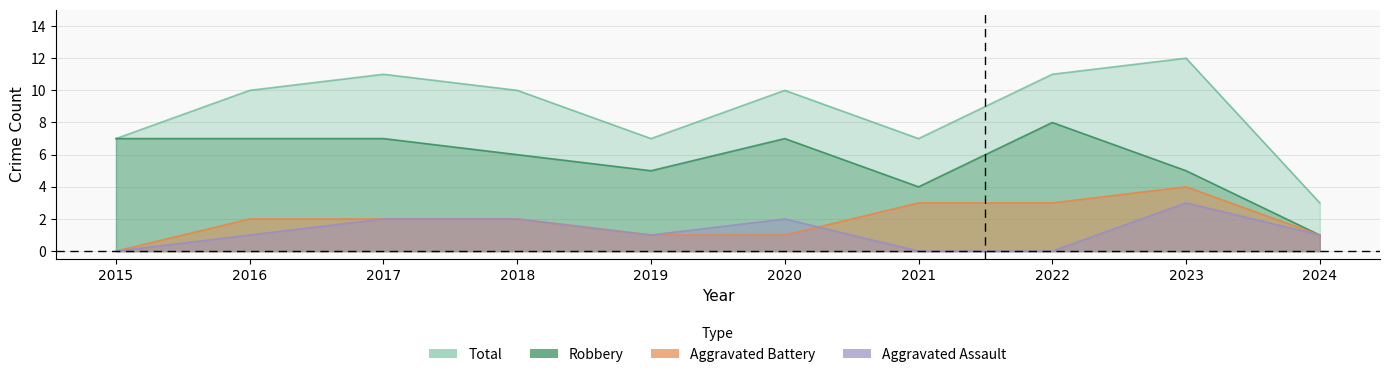

Which category has the lowest value across all series?

2015